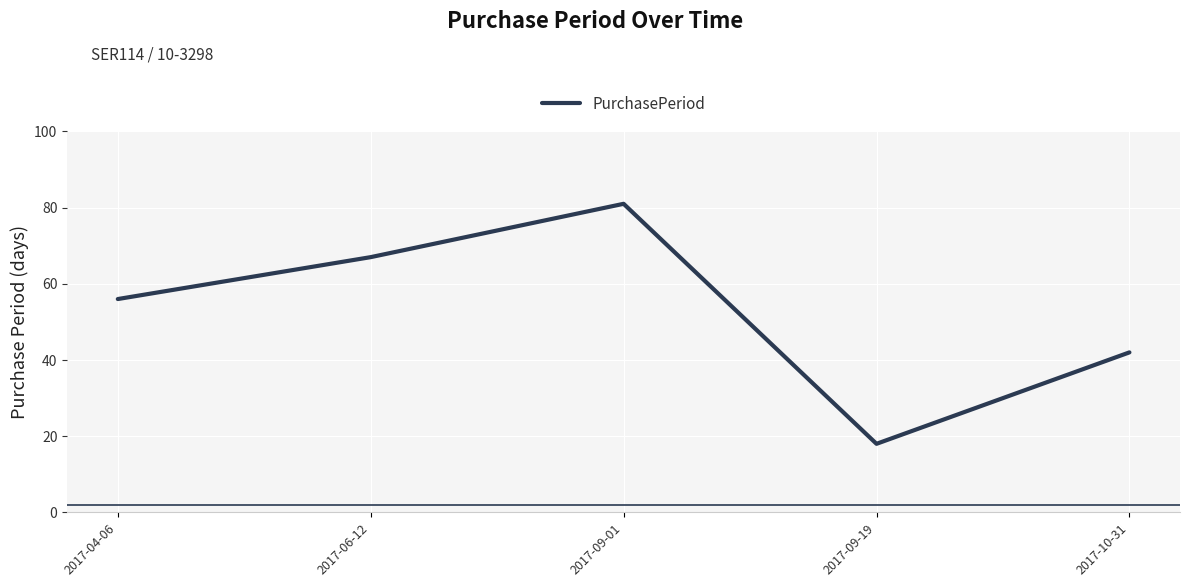

What is the change in value from 2017-06-12 to 2017-09-01?

+14